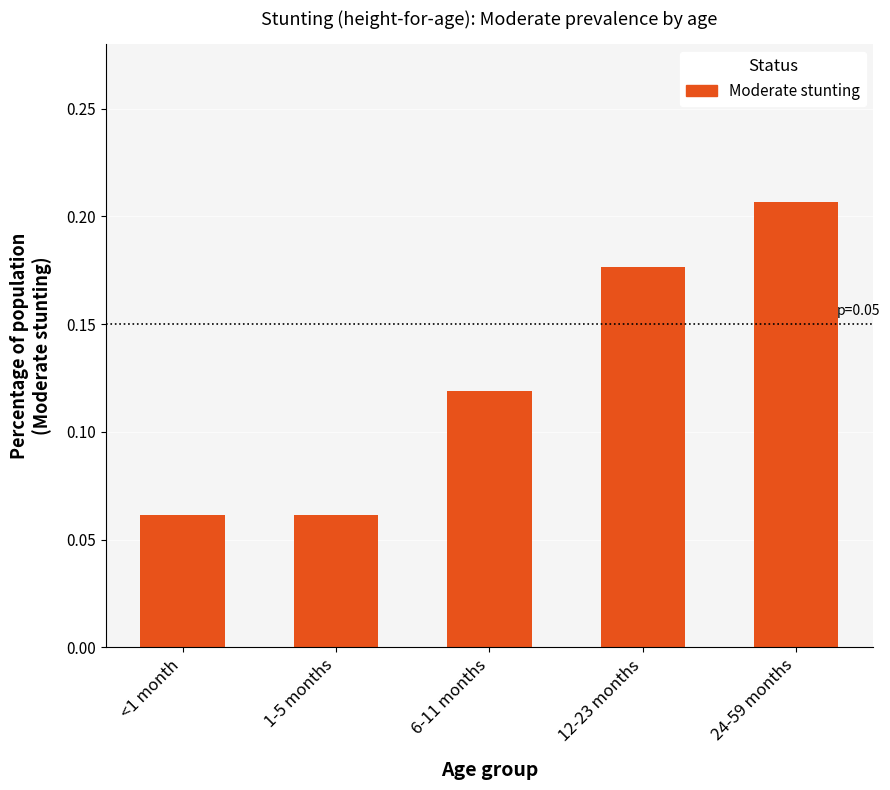

What is the label of the 4th bar from the right?

1-5 months